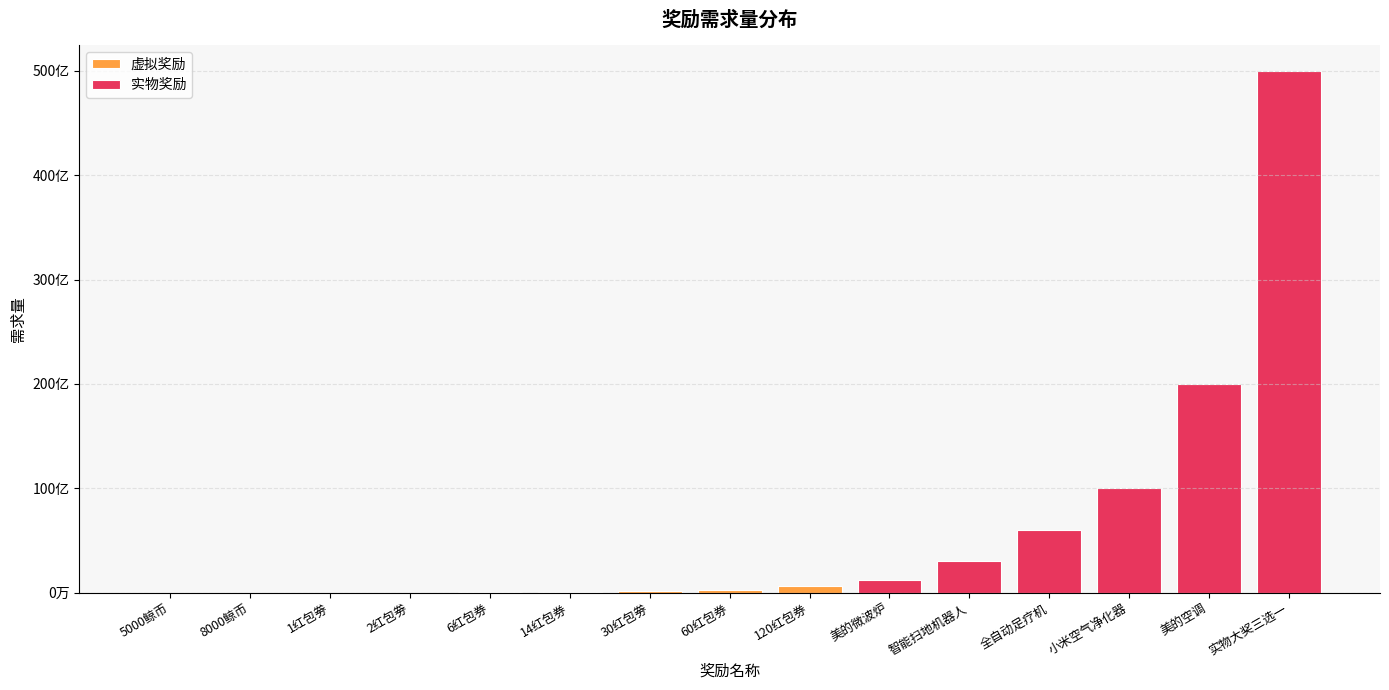

The chart shows a value of 35000000 at 6红包券. True or false?

True